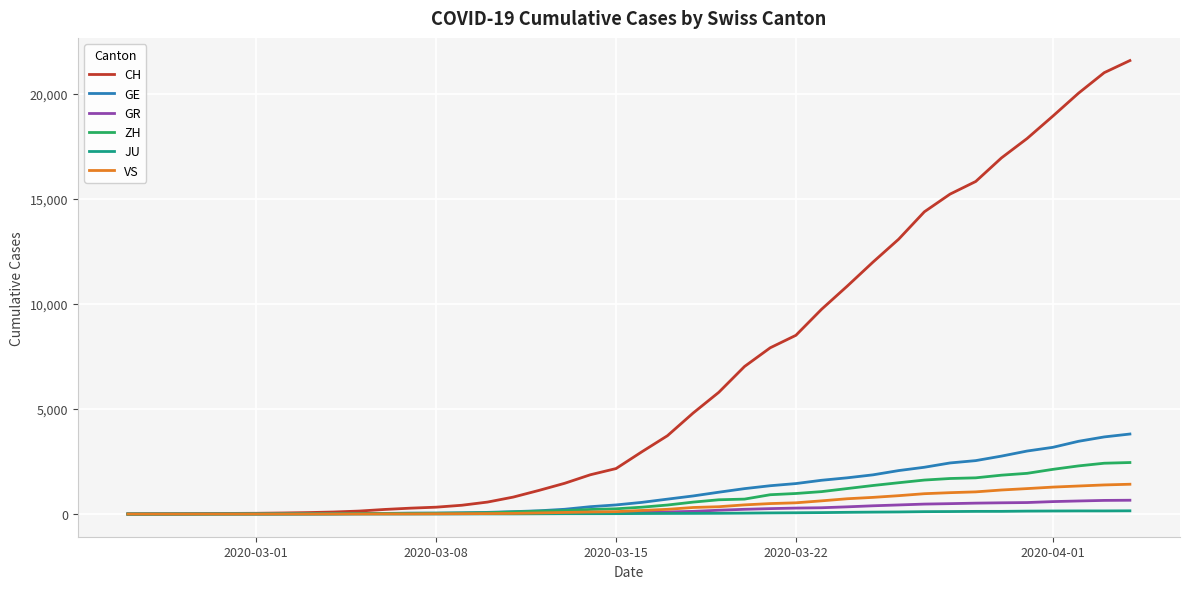

Rank the series by their maximum value, from lowest to highest.

JU, GR, VS, ZH, GE, CH